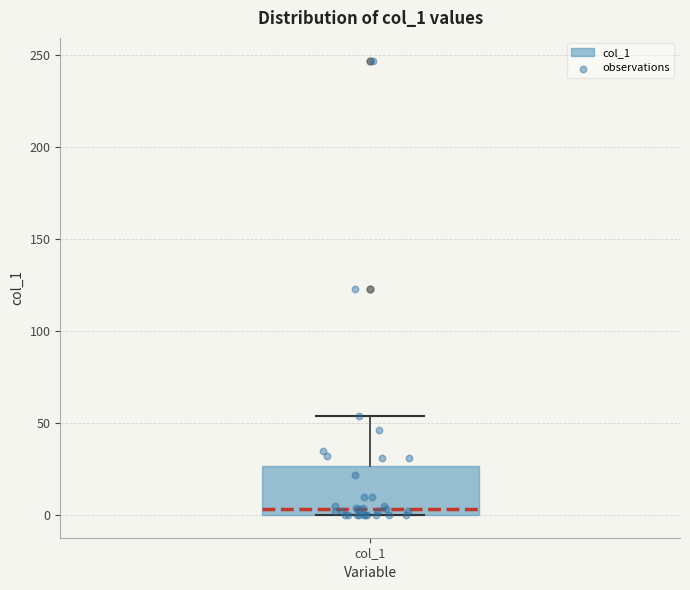

Read this box plot against the y-axis: the position of the median line, the range covered by the box, and the ends of both whiskers. The values are not printed on the chart, so give them approximately, as read against the axis.

median 5, box 0 to 25, whiskers 0 to 55